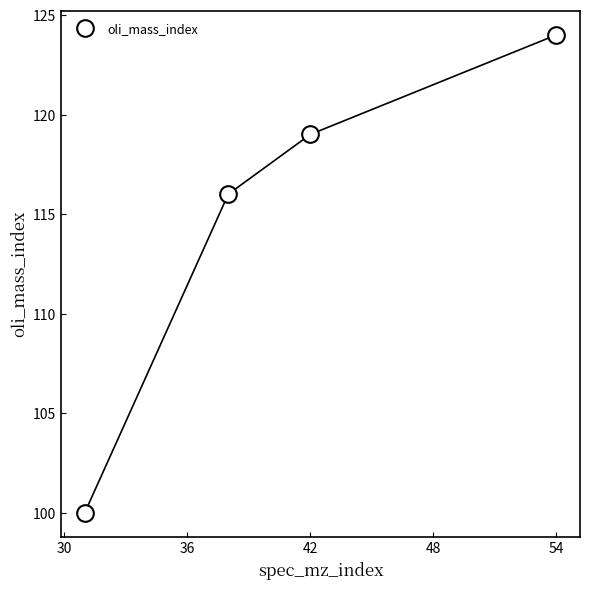

What is the difference between the maximum and minimum values?

24